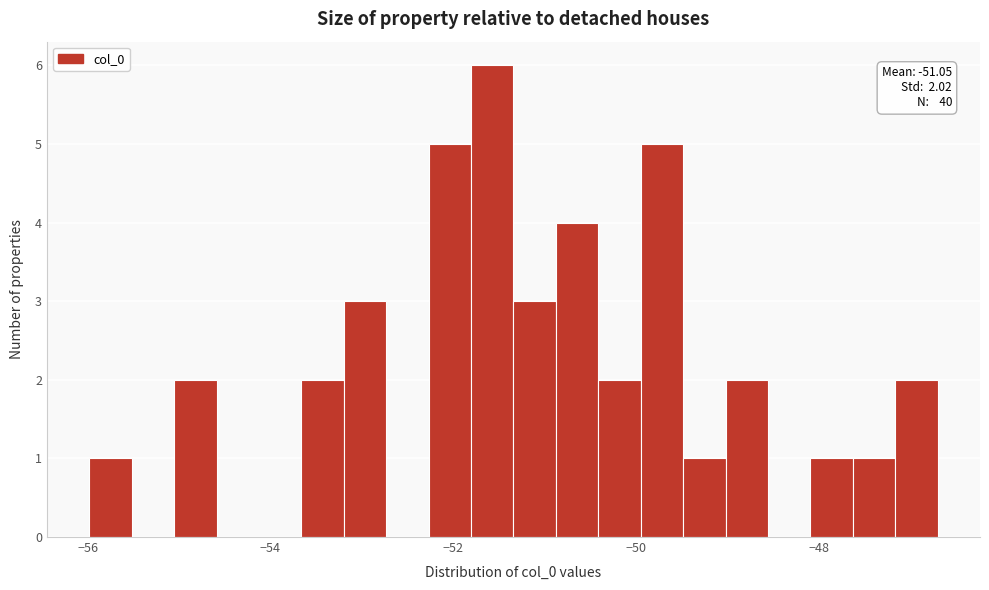

Read against the x-axis, roughly where is the centre of the tallest bar?

-51.6